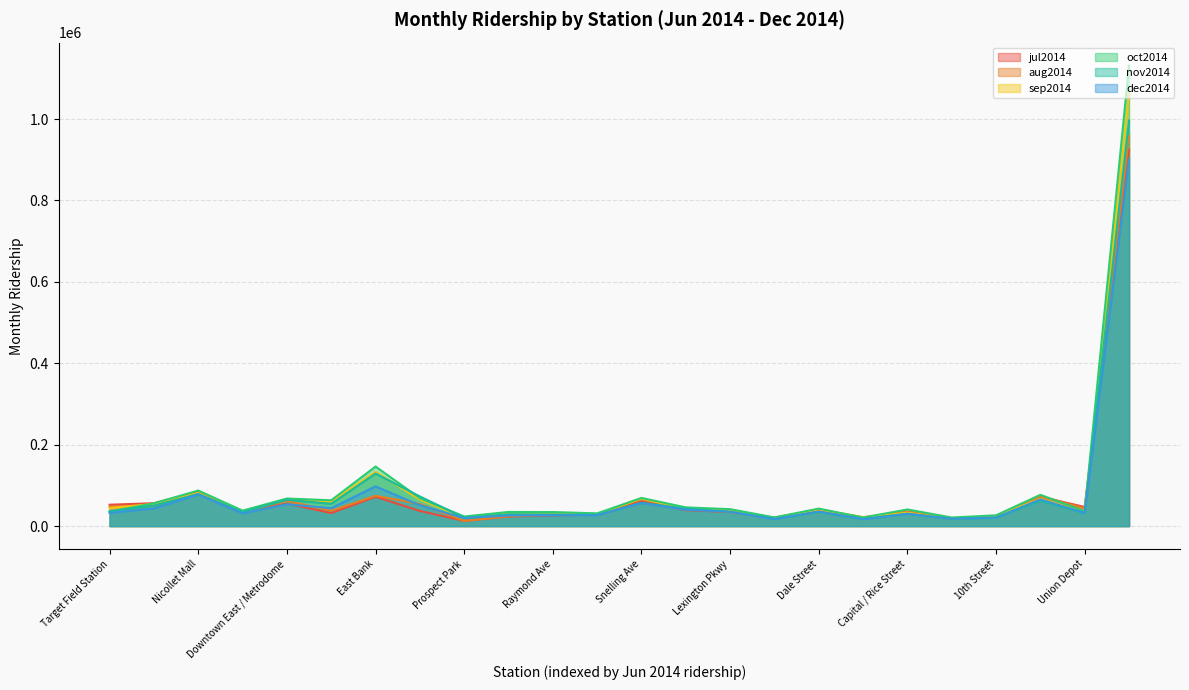

What is the difference between the maximum and minimum values in the jul2014 series?

912551